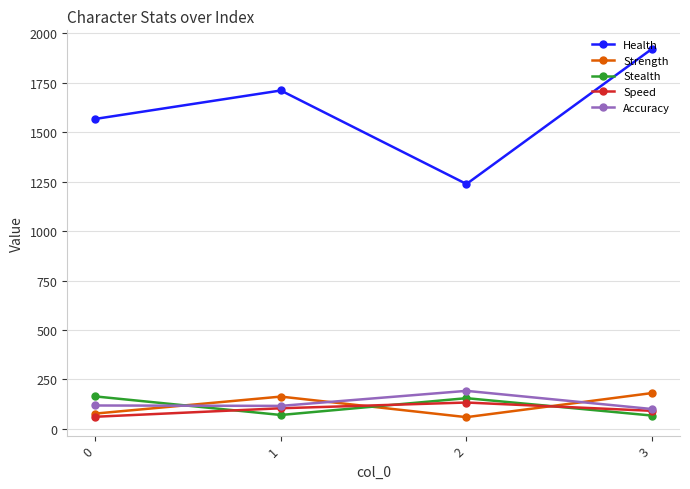

How many lines are shown in the chart?

5